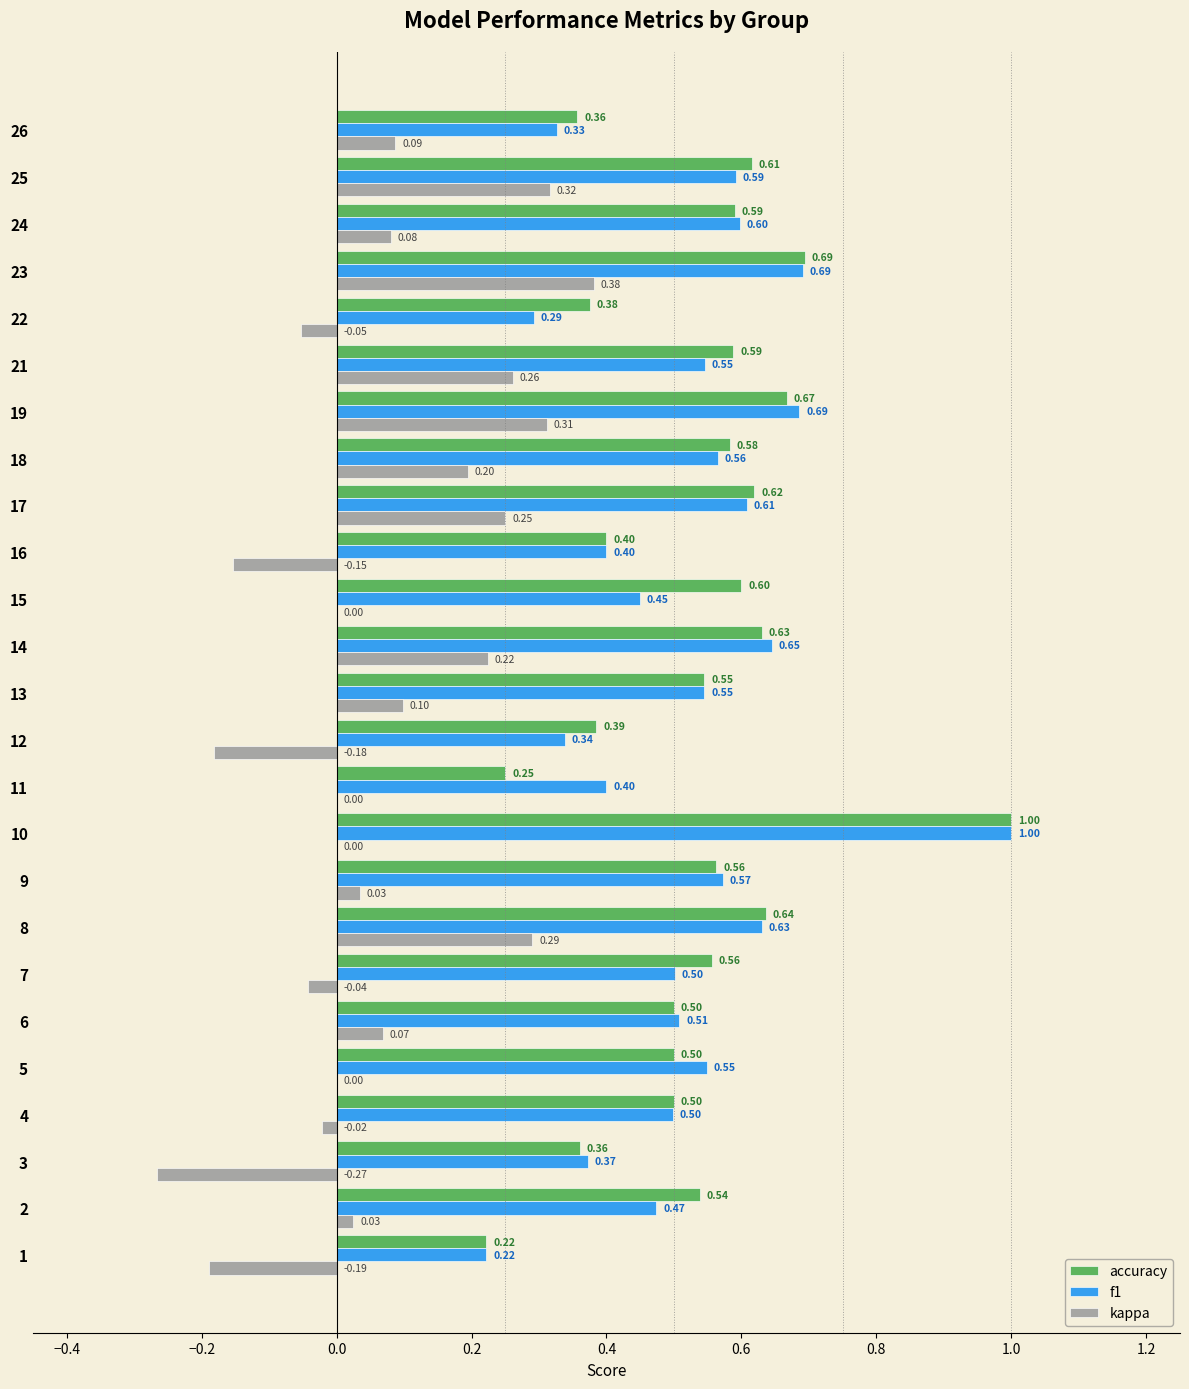

What is the sum of the accuracy values at 13 and 24?

1.1